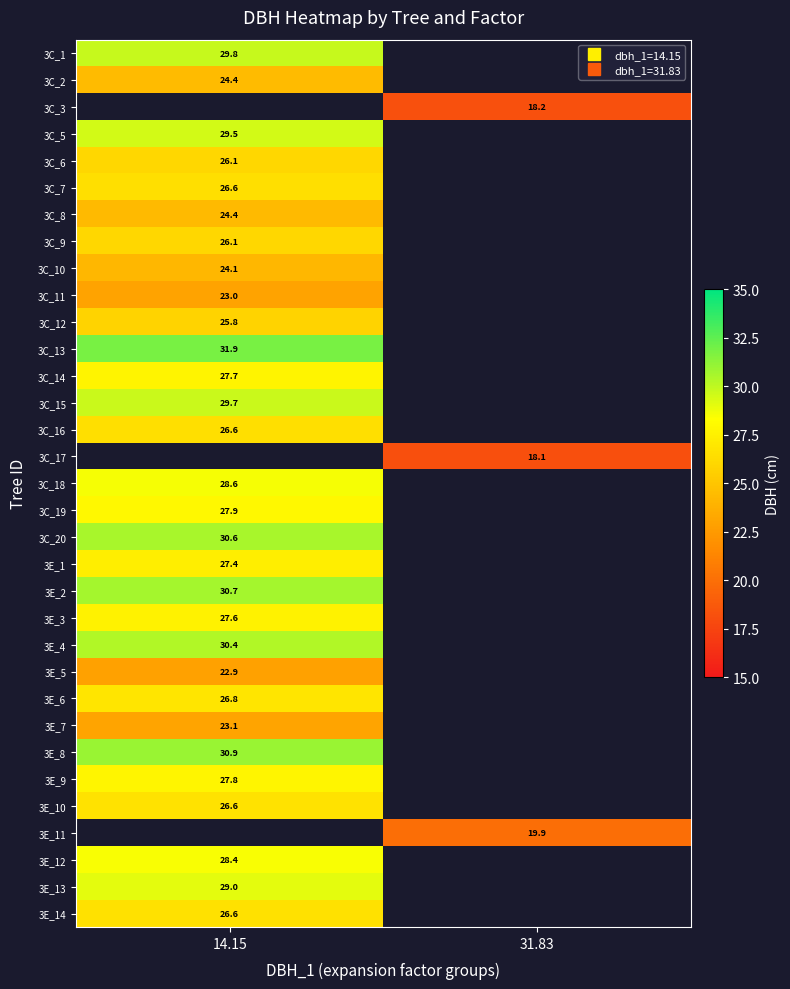

At how many categories does at least one series exceed 24?

1